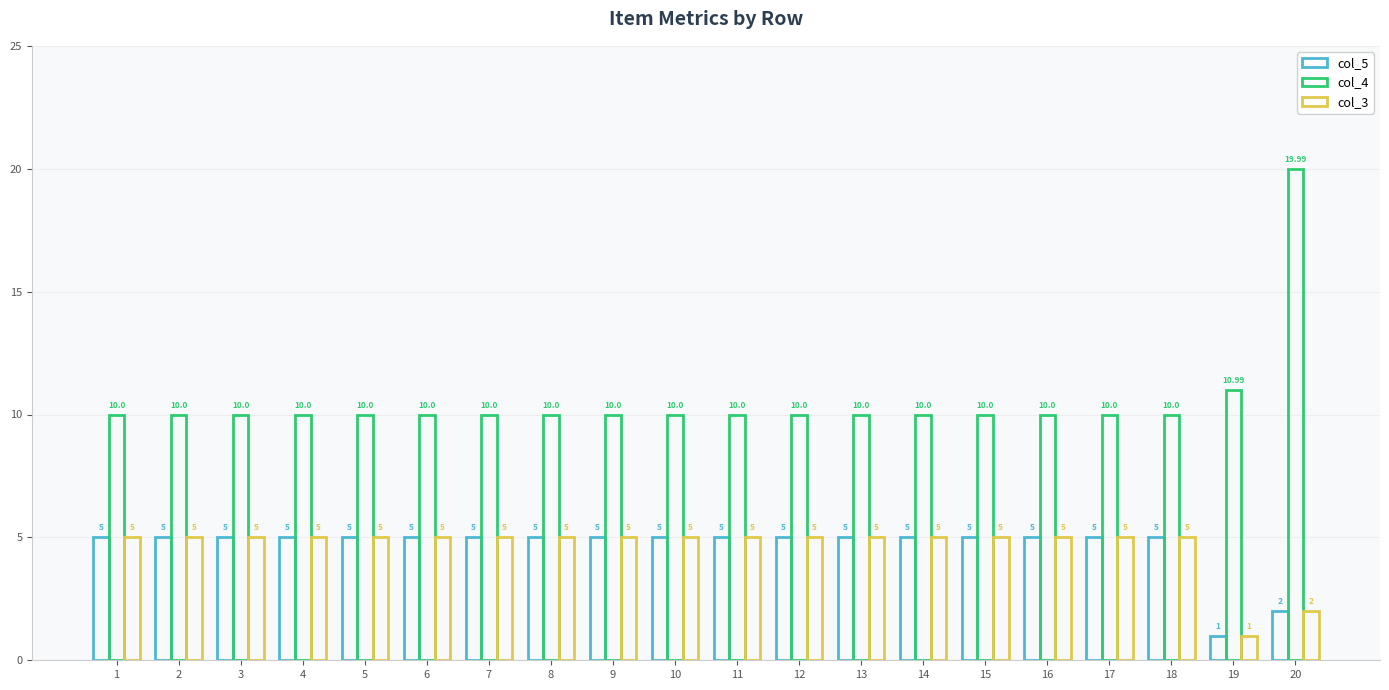

True or false: col_5 has a value of 5.0 at 12.

True